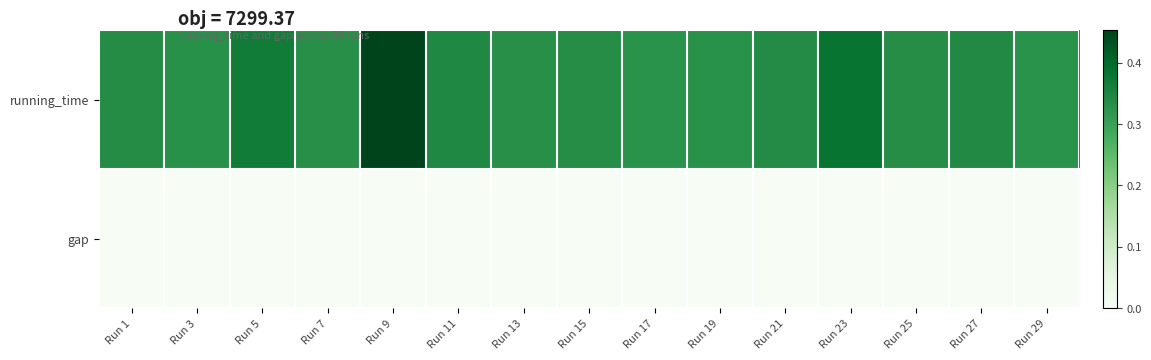

Reading right to left, what are all the values shown in this chart?

running_time: Run 29=0.3	Run 27=0.3	Run 25=0.3	Run 23=0.4	Run 21=0.3	Run 19=0.3	Run 17=0.3	Run 15=0.3	Run 13=0.3	Run 11=0.3	Run 9=0.5	Run 7=0.3	Run 5=0.4	Run 3=0.3	Run 1=0.3
gap: Run 29=0.0	Run 27=0.0	Run 25=0.0	Run 23=0.0	Run 21=0.0	Run 19=0.0	Run 17=0.0	Run 15=0.0	Run 13=0.0	Run 11=0.0	Run 9=0.0	Run 7=0.0	Run 5=0.0	Run 3=0.0	Run 1=0.0